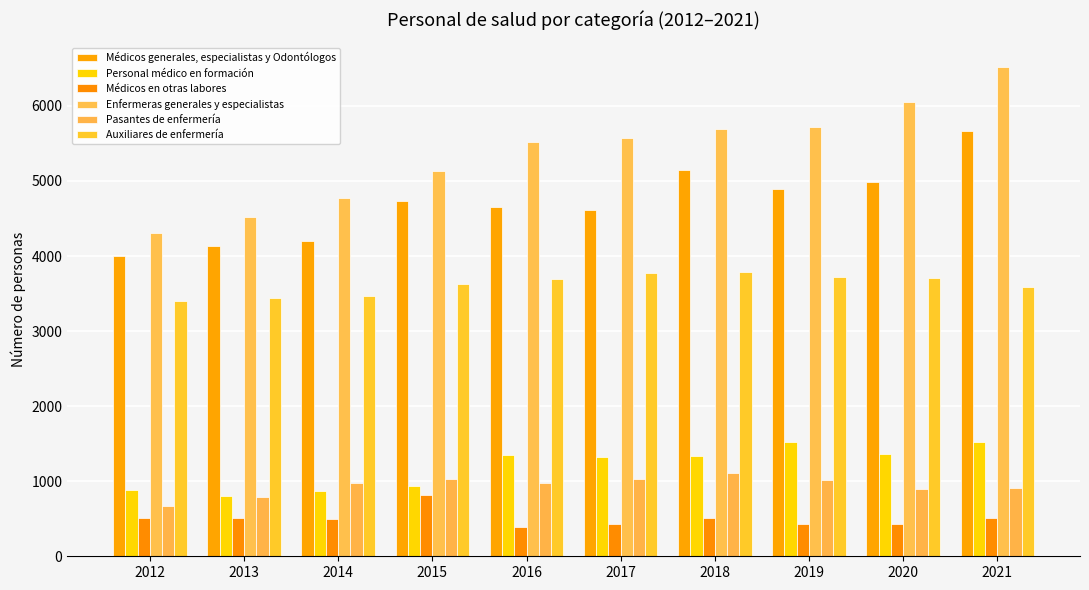

Which series has the widest spread of values?

Enfermeras generales y especialistas